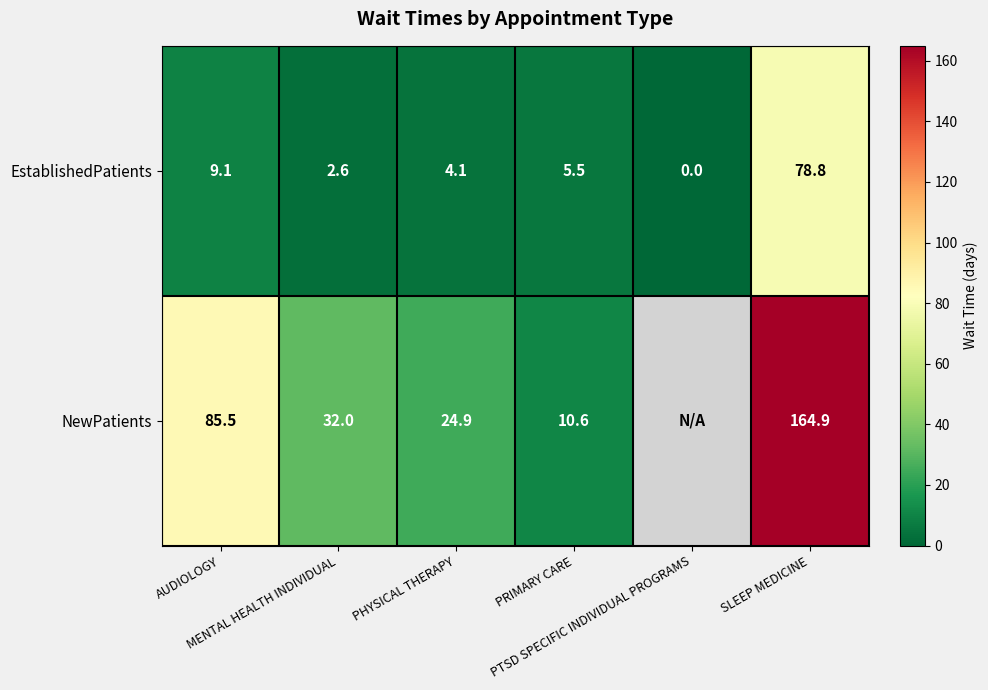

What is the sum of the EstablishedPatients values at PHYSICAL THERAPY and MENTAL HEALTH INDIVIDUAL?

6.7